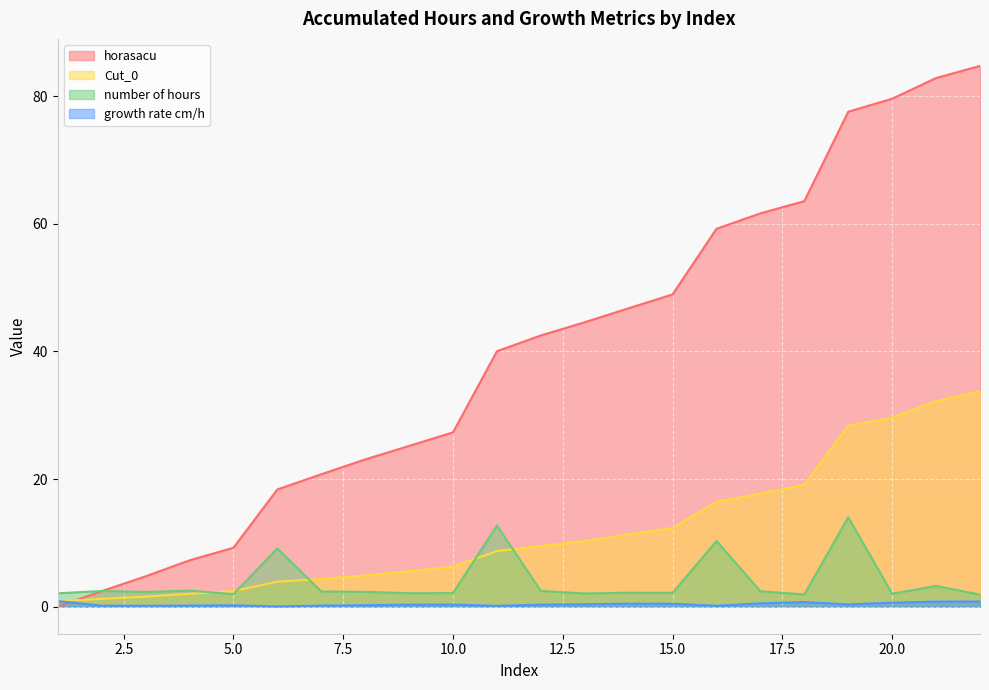

What is the value of the horasacu point at the 8th from the left?

23.1